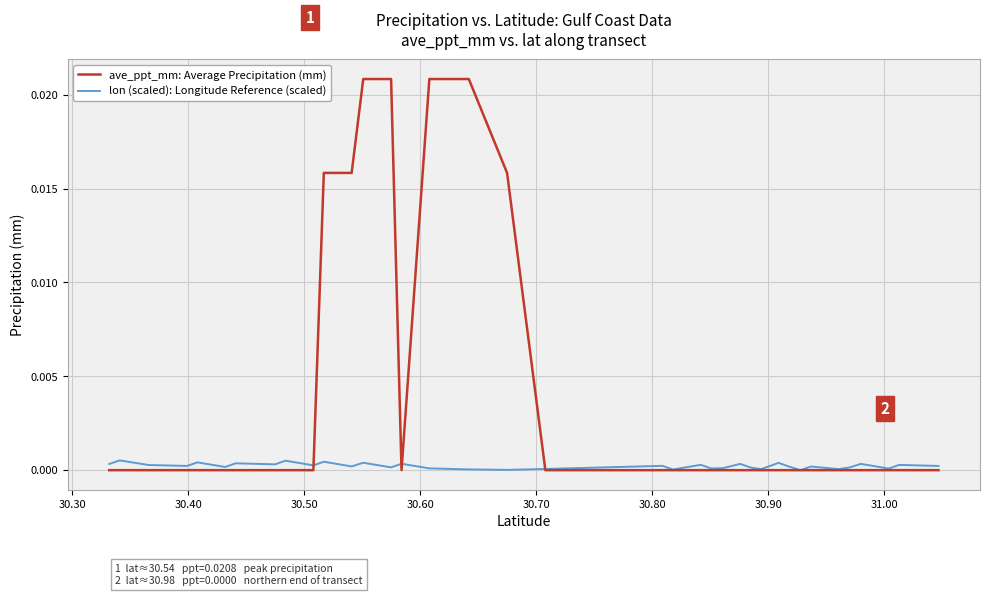

Rank the series by their maximum value, from highest to lowest.

ave_ppt_mm: Average Precipitation (mm), lon (scaled): Longitude Reference (scaled)